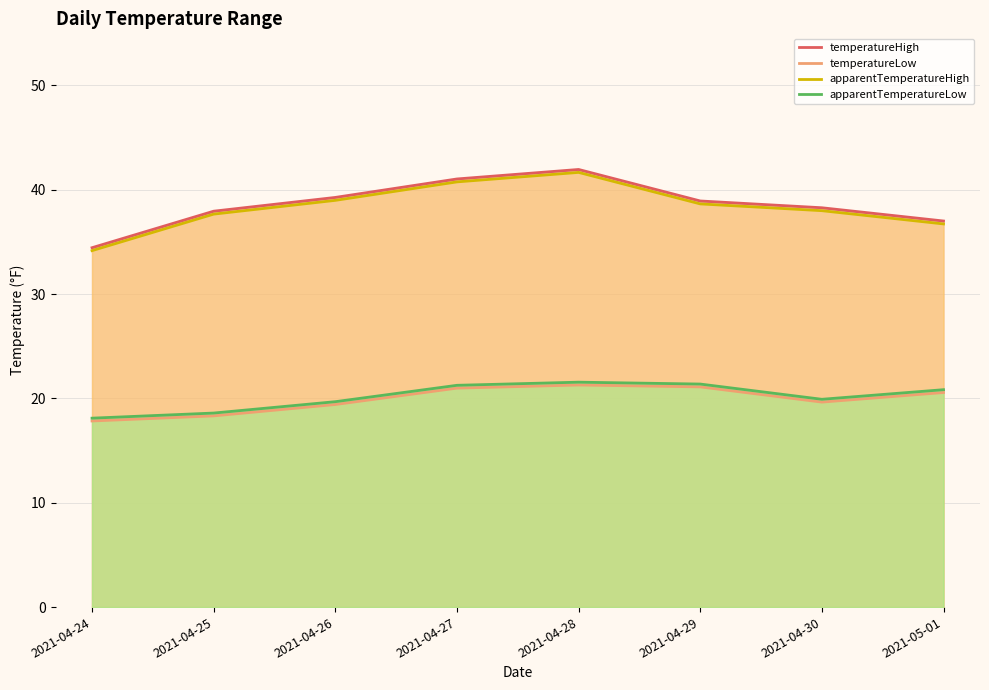

At which label does temperatureHigh first exceed 38?

2021-04-26